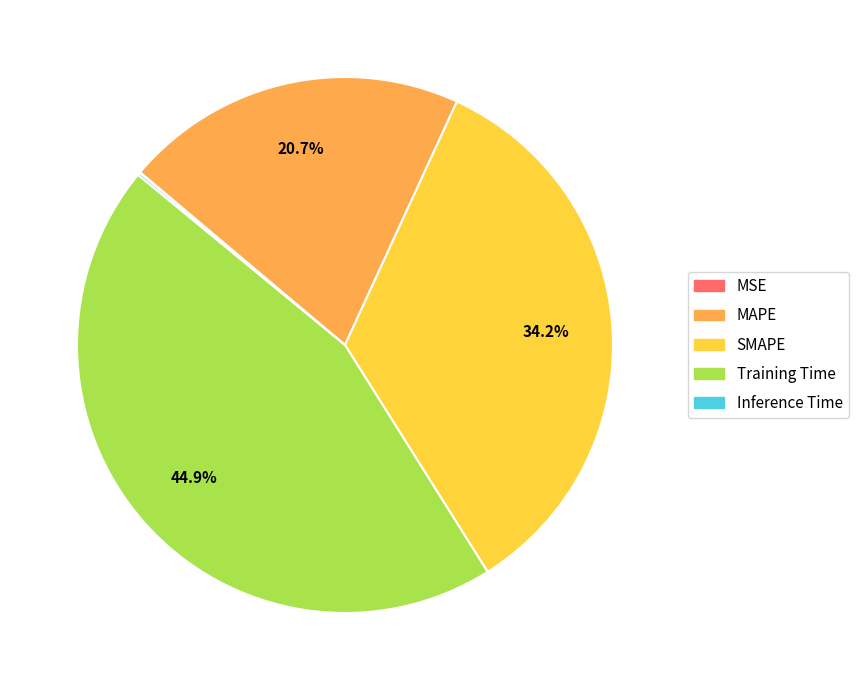

Is there a majority slice in this chart?

No